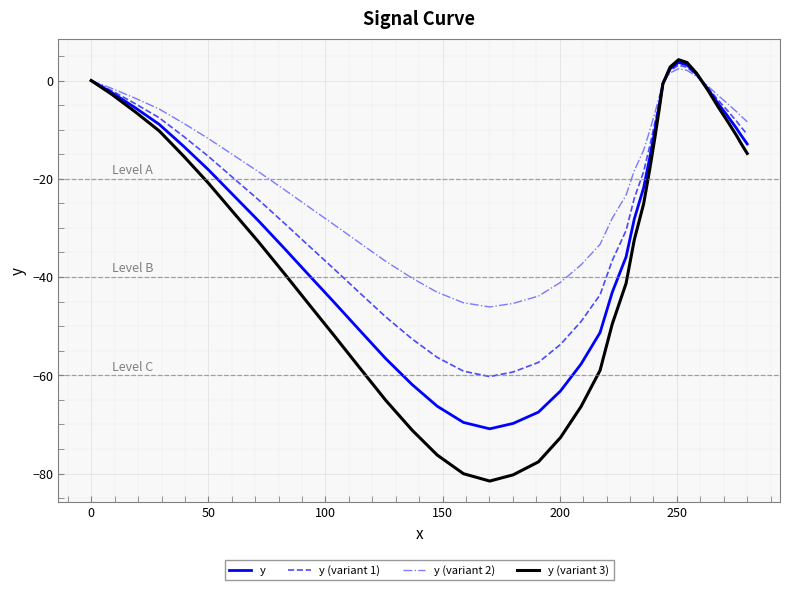

Which series has the largest total across all categories?

y (variant 2)